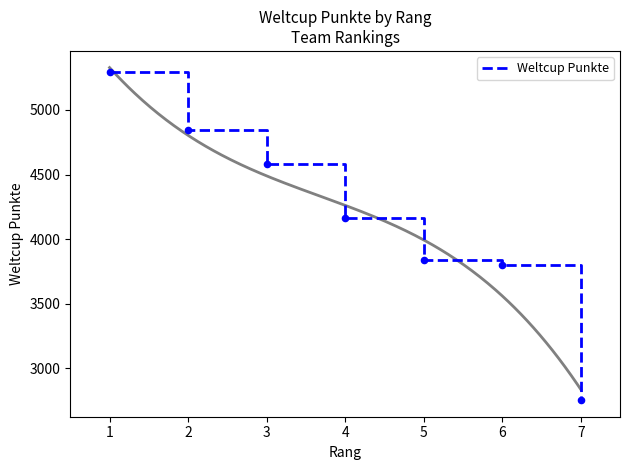

Approximately how many times larger is the value at 3 compared to 4?

1.1